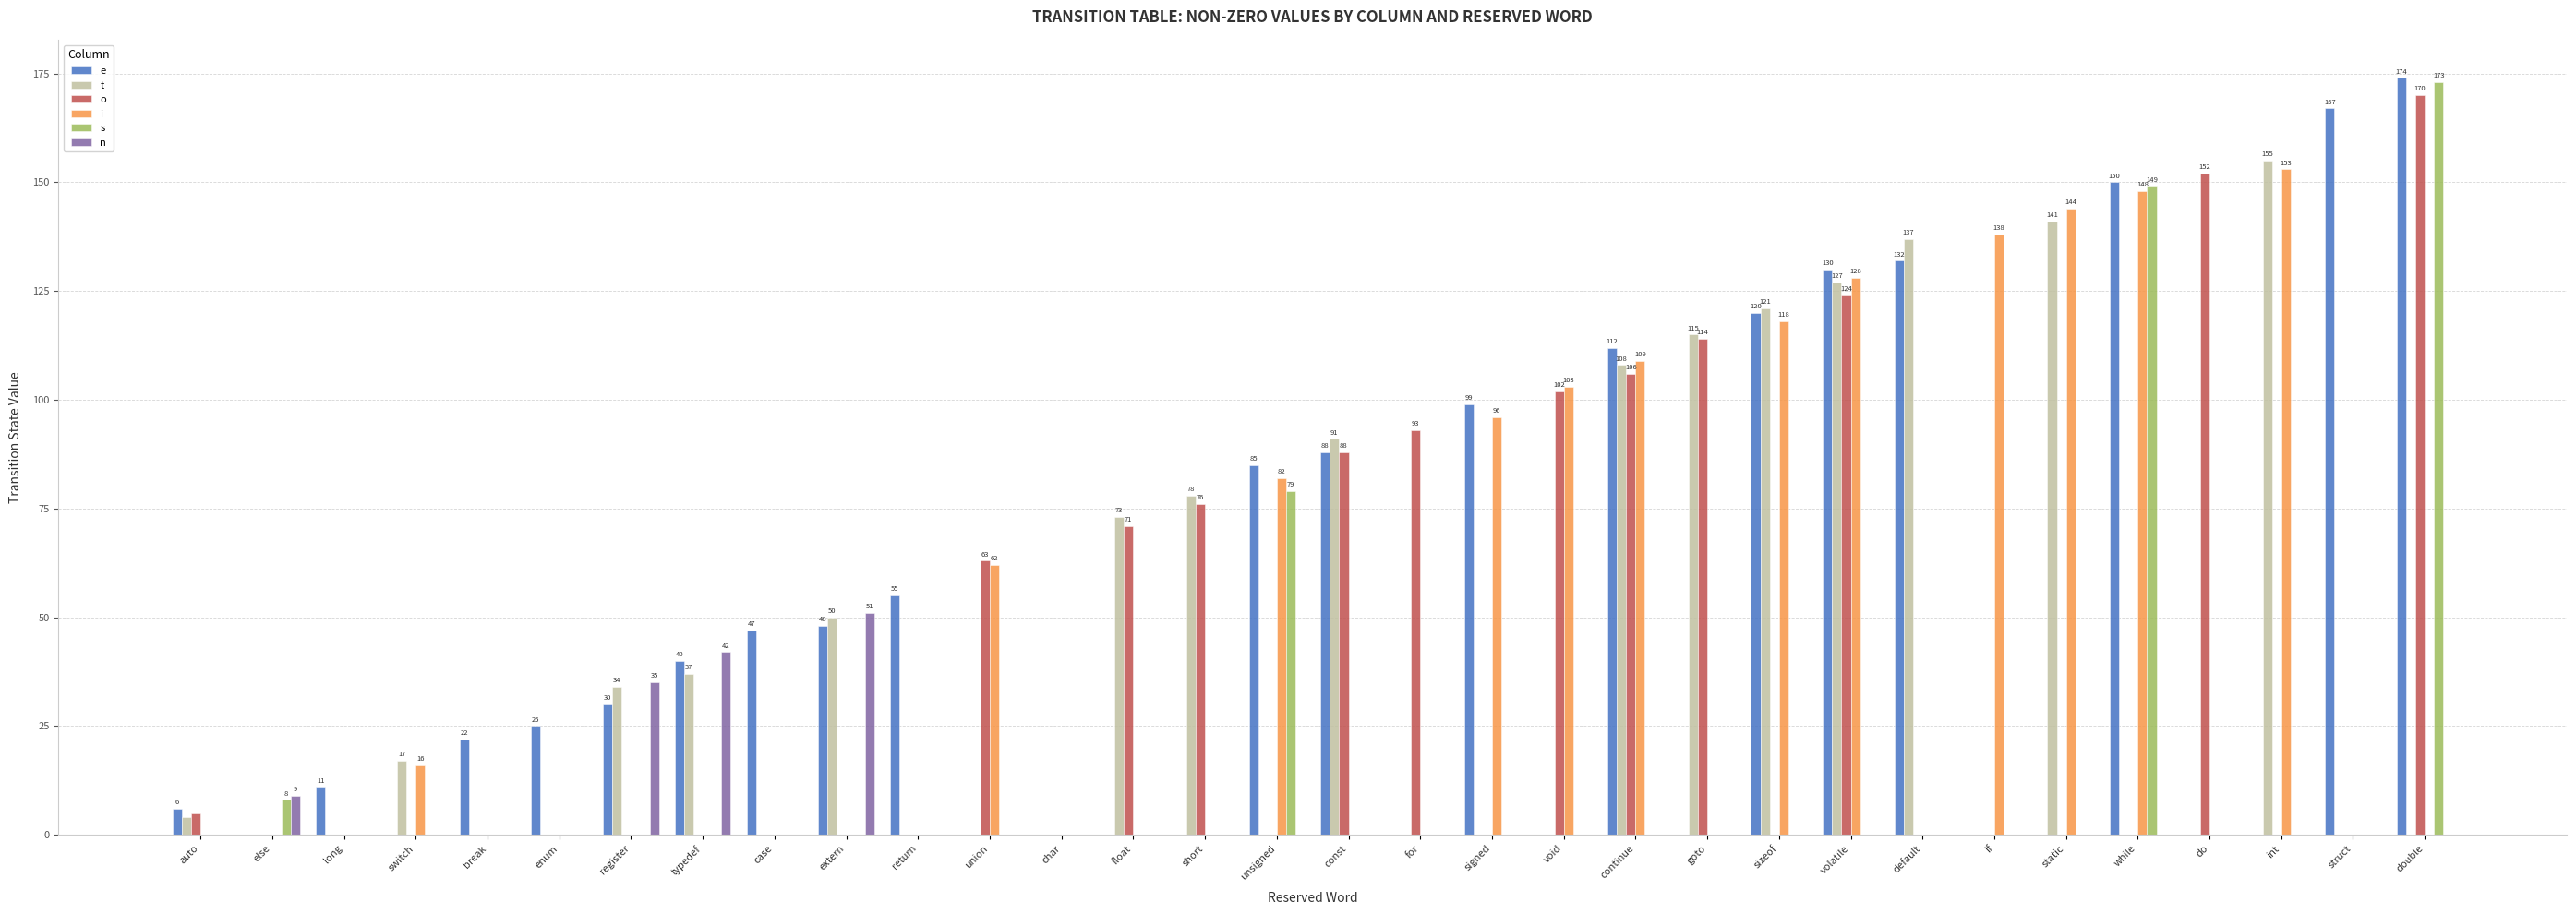

Count the number of data series in this chart.

6